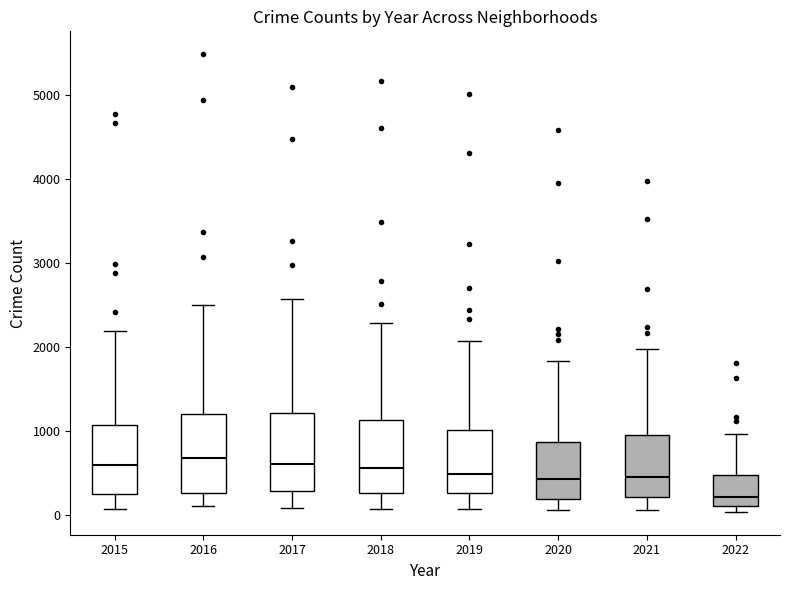

Which box's median line is the lowest?

2022